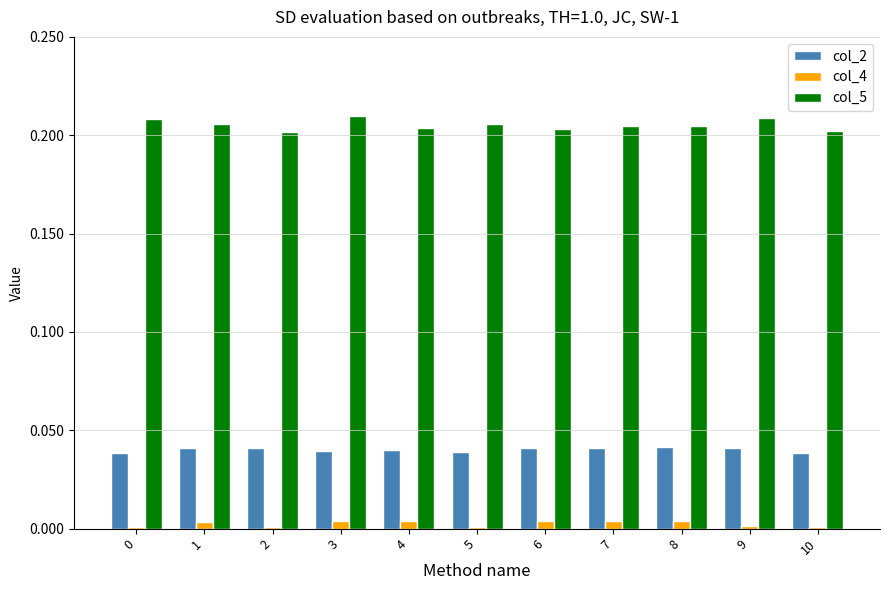

Which series has the largest total across all categories?

col_5